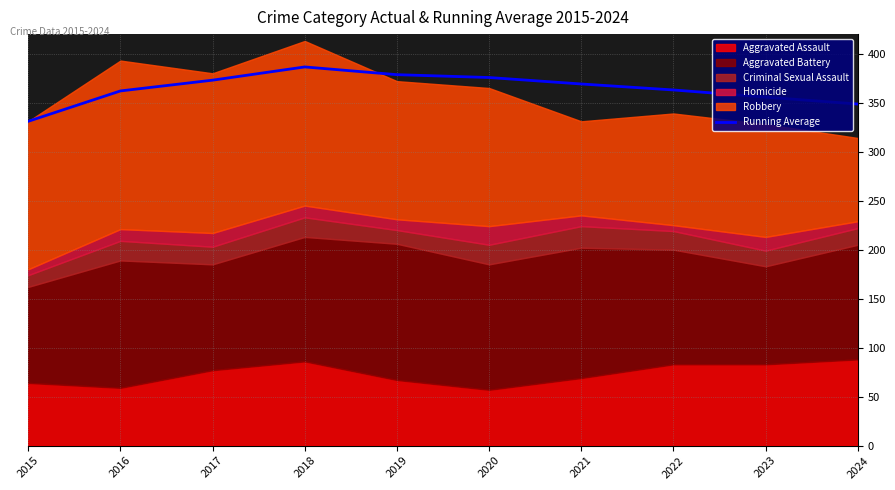

What is the maximum value for Running Average?

386.5